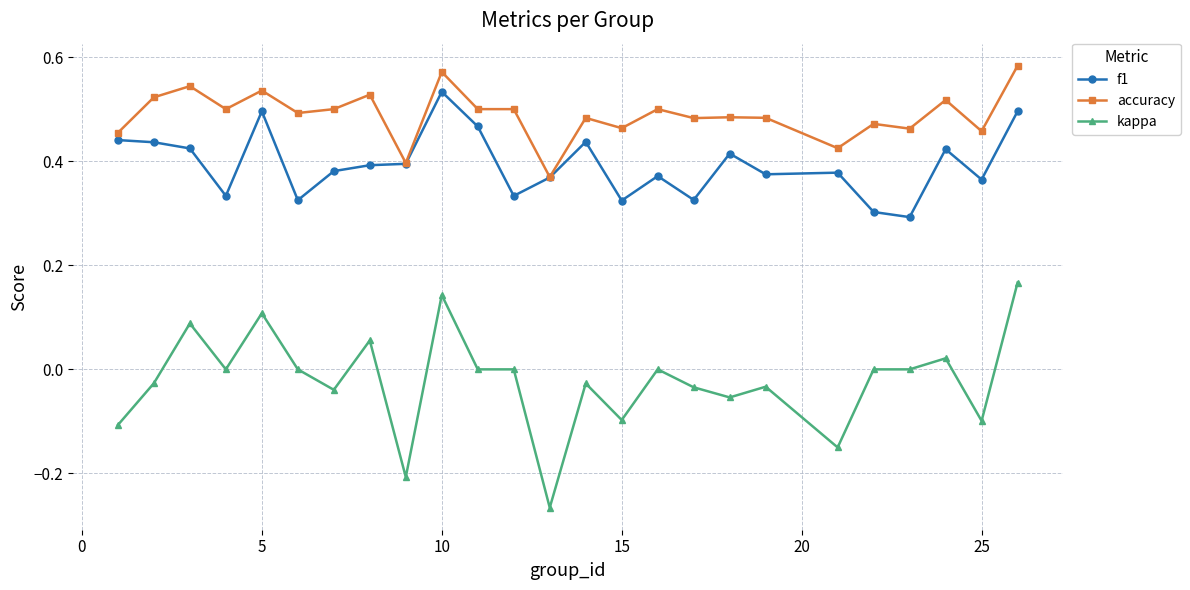

True or false: accuracy and kappa intersect in this chart.

False